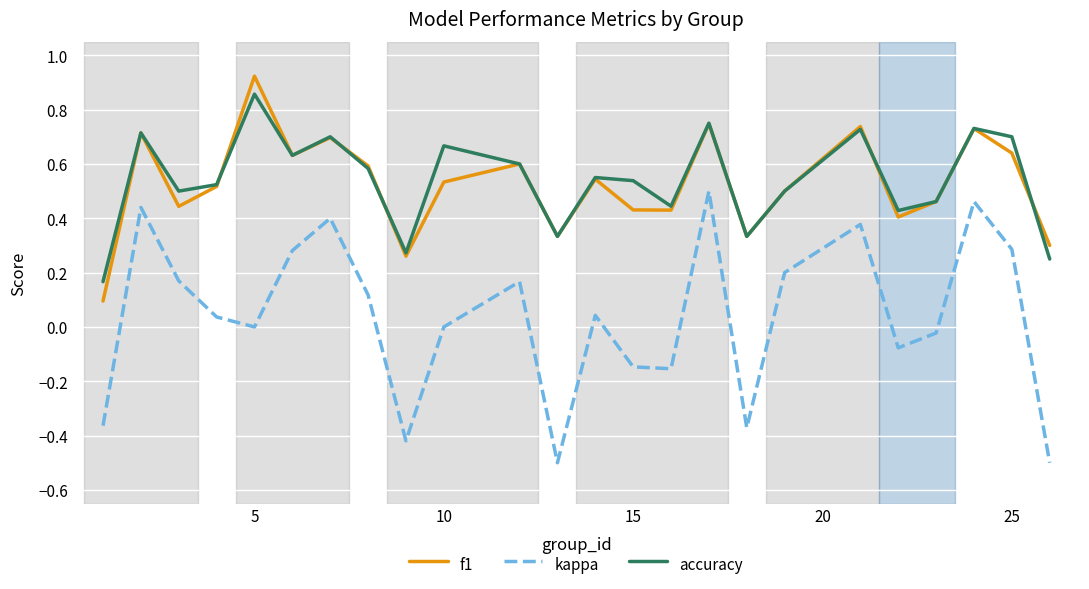

True or false: kappa and f1 intersect in this chart.

False